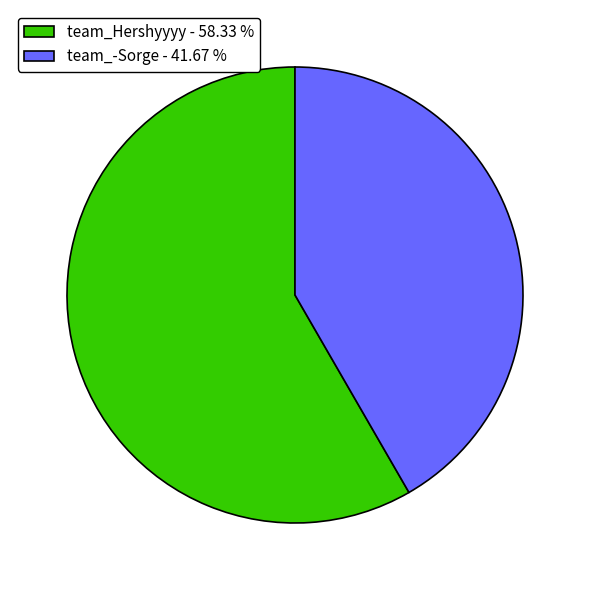

Which category has the biggest portion of the pie?

team_Hershyyyy